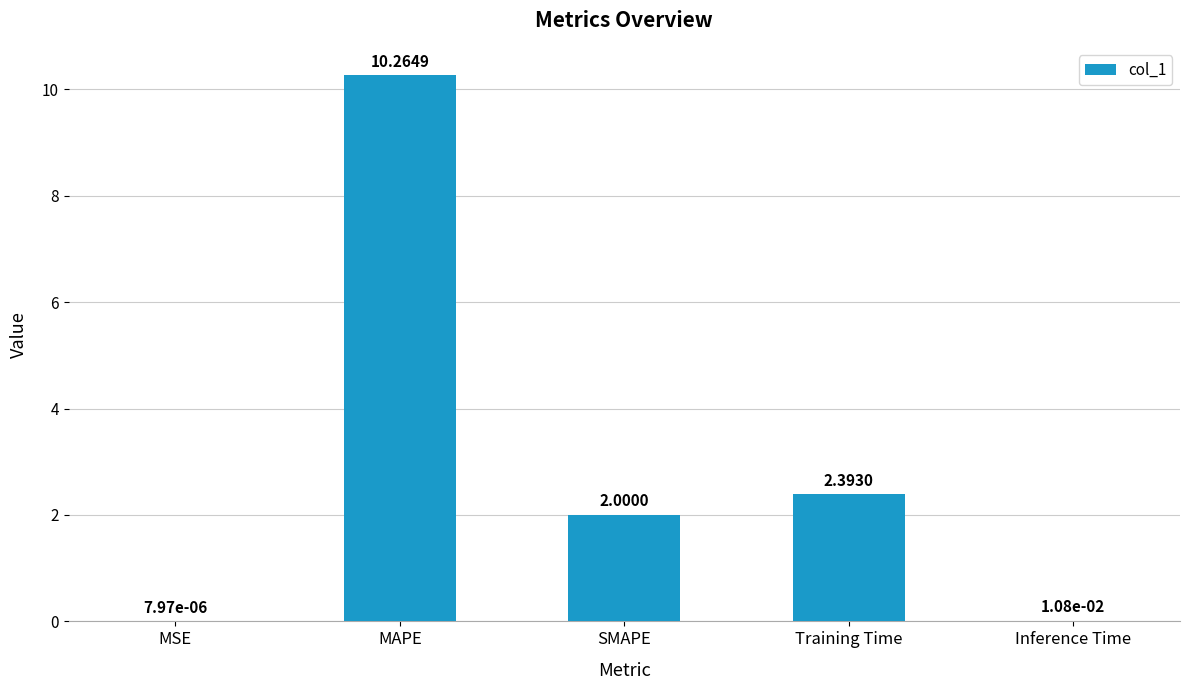

What is the sum of the values at SMAPE and MAPE?

12.3